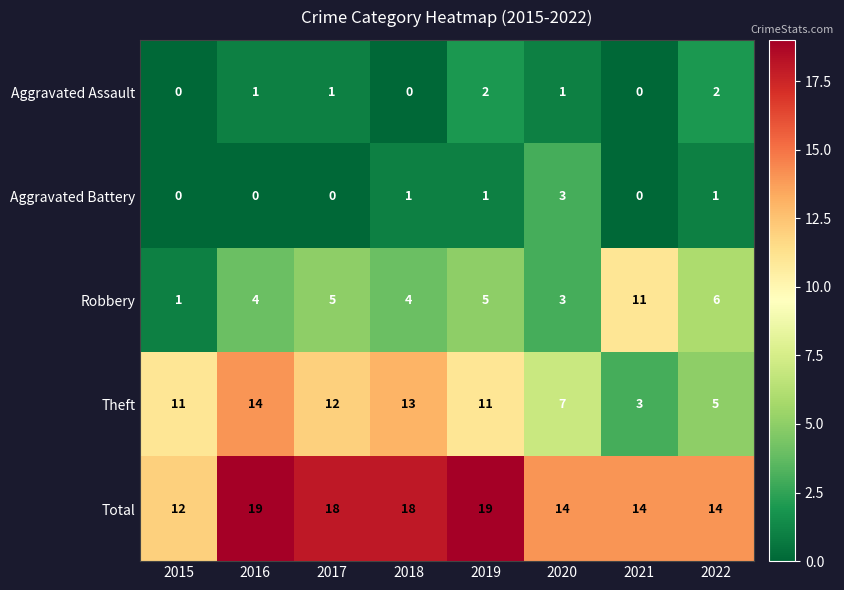

Read the Robbery value at 2017, to the nearest 5.

5